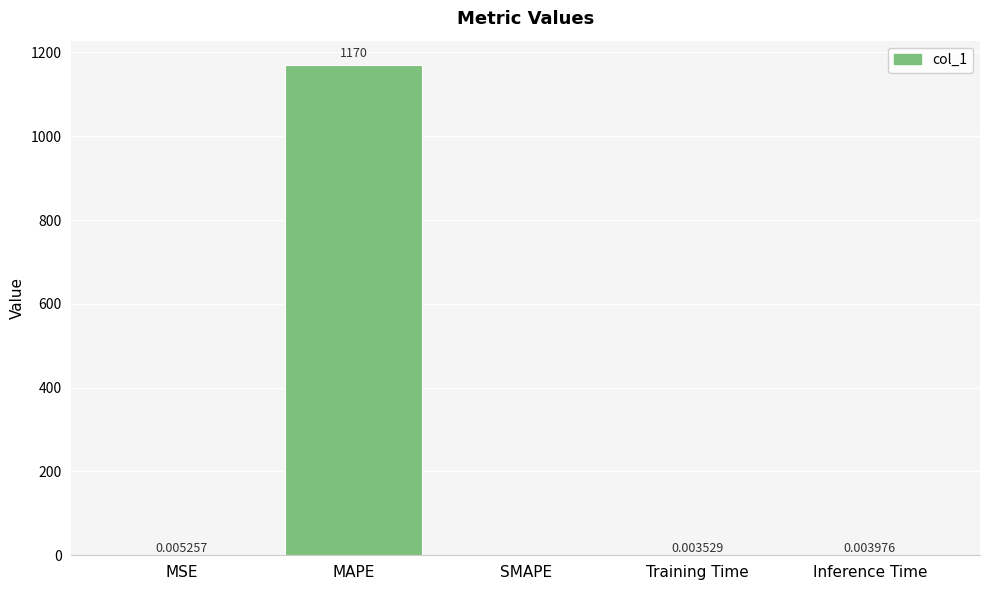

What is the sum of all values?

1169.6